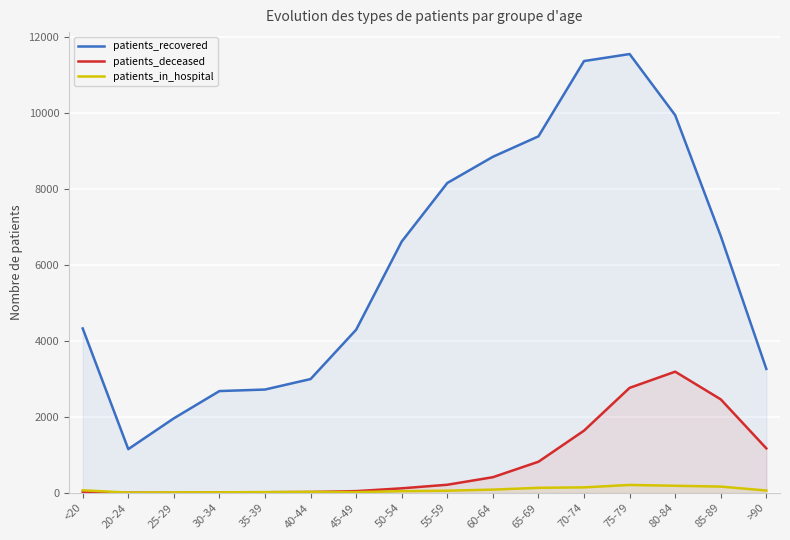

What is the total value across all series at 50-54?

6776